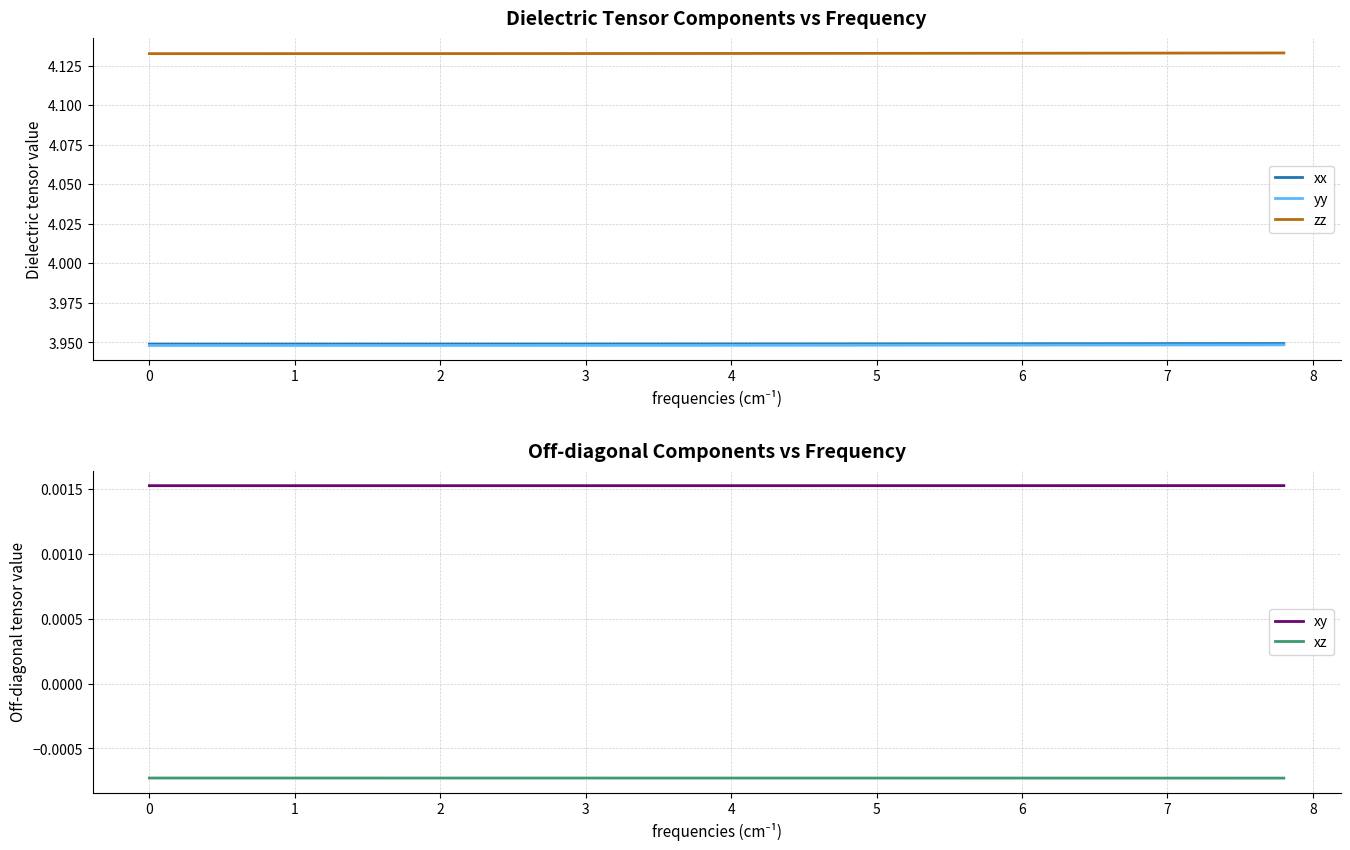

How many categories are shown in the chart?

40